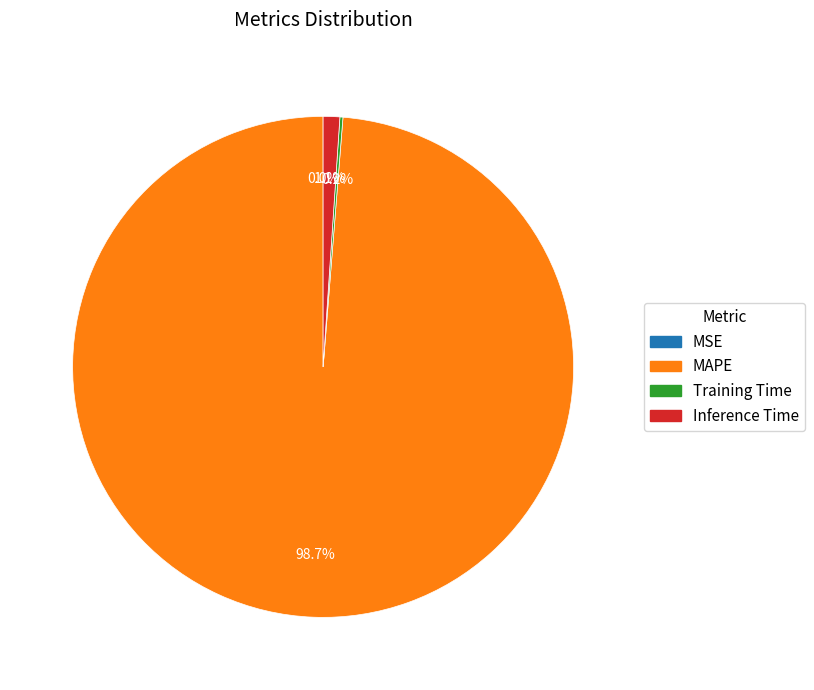

Which has a higher value, MAPE or Inference Time?

MAPE